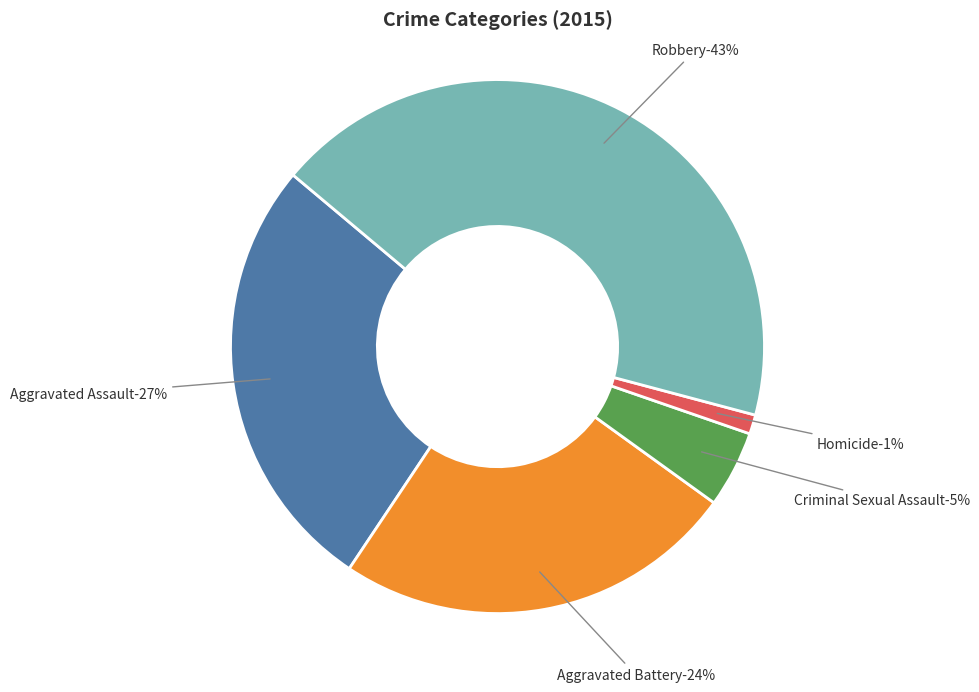

What is the total percentage of Criminal Sexual Assault and Aggravated Assault?

31.4%